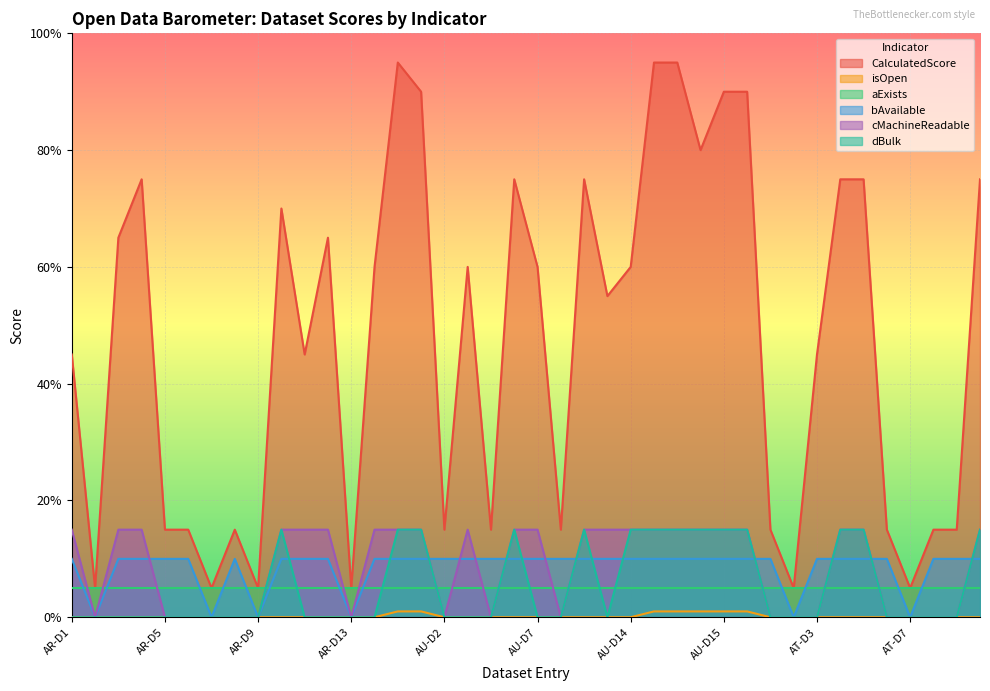

Rank the categories by CalculatedScore value from highest to lowest.

AR-D15, AU-D10, AU-D11, AU-D1, AU-D15, AU-D3, AU-D13, AR-D4, AU-D6, AU-D9, AT-D4, AT-D5, AT-D10, AR-D10, AR-D3, AR-D12, AR-D14, AU-D4, AU-D7, AU-D14, AU-D12, AR-D1, AR-D11, AT-D3, AR-D5, AR-D6, AR-D8, AU-D2, AU-D5, AU-D8, AT-D1, AT-D6, AT-D8, AT-D9, AR-D2, AR-D7, AR-D9, AR-D13, AT-D2, AT-D7